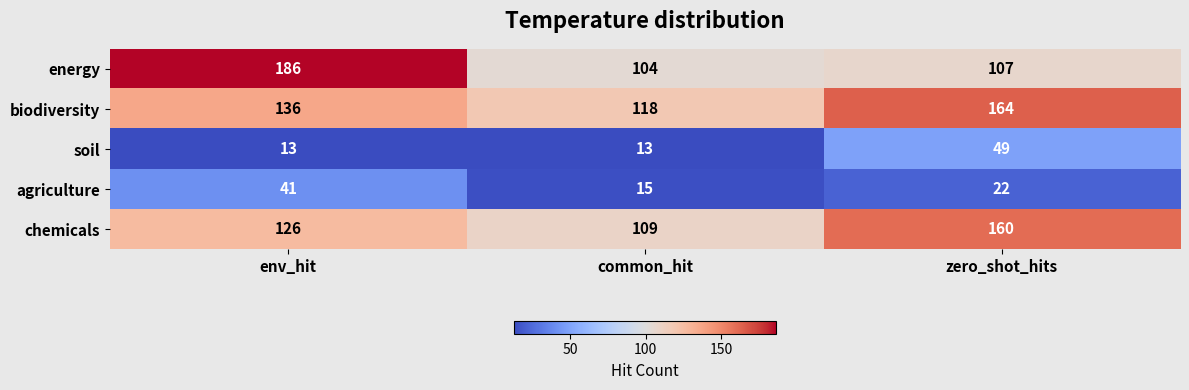

What is the highest value of the soil series?

49